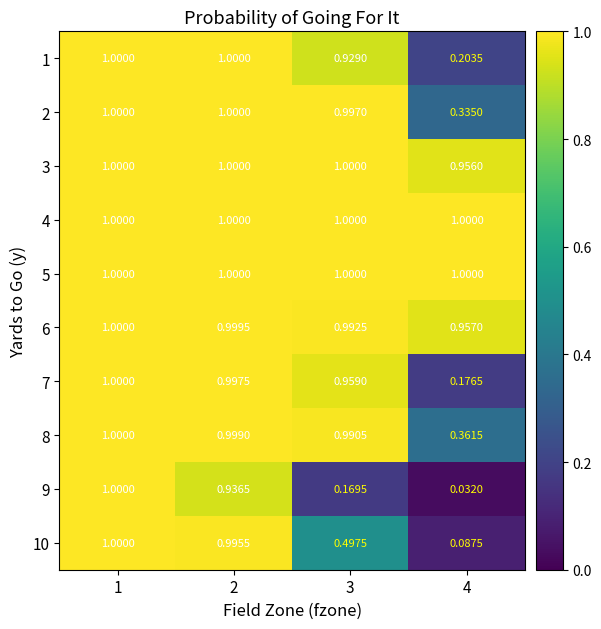

What is the total value across all series at 3?

8.5